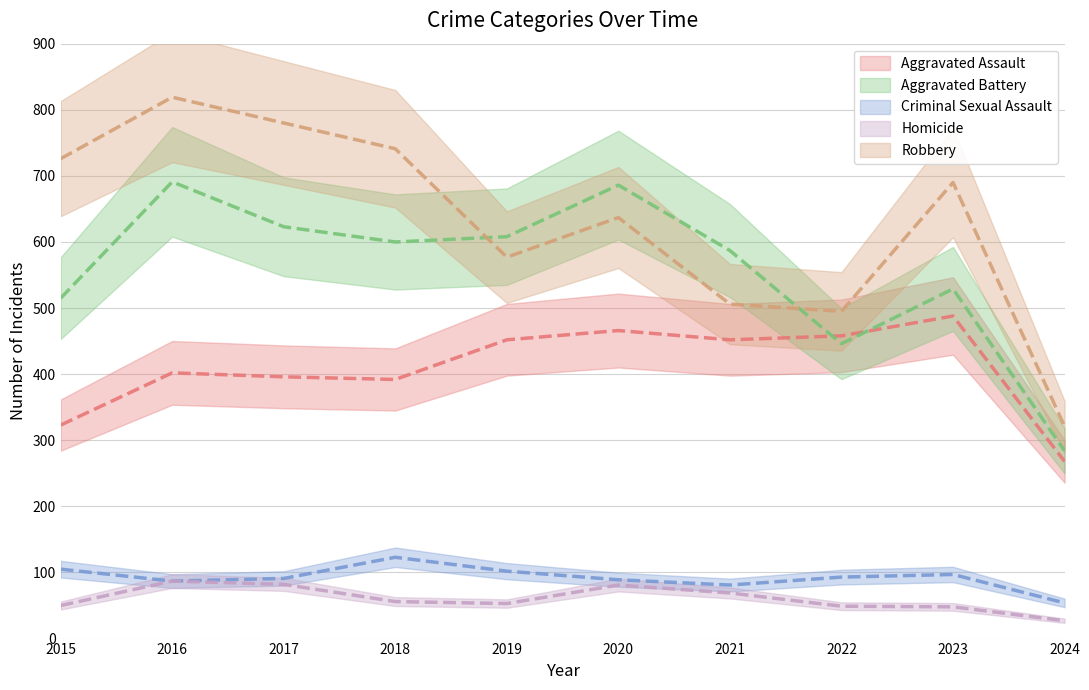

Between 2018 and 2024, which series saw the biggest shift?

Robbery